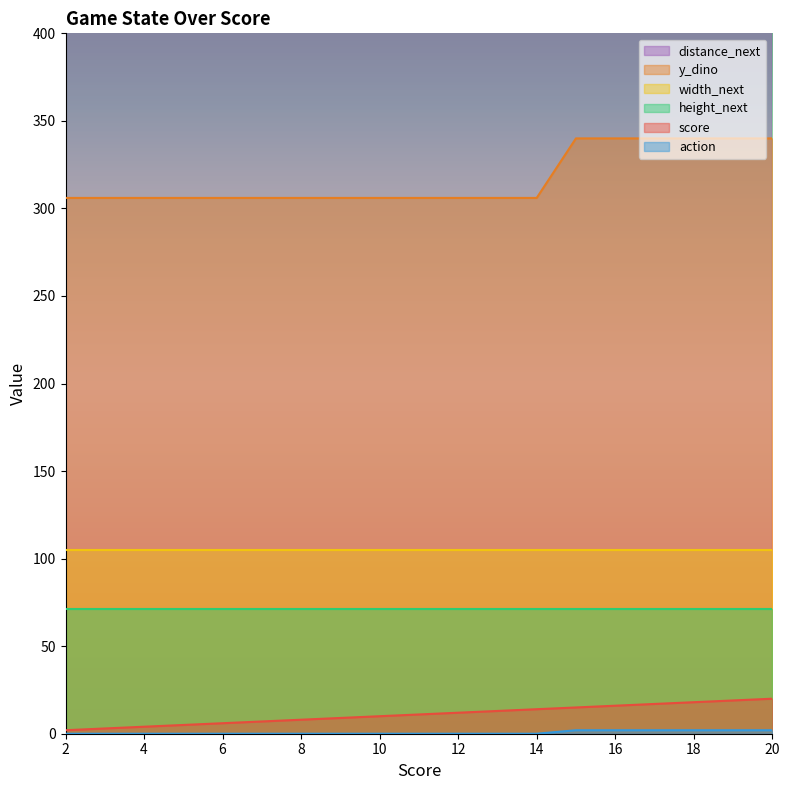

True or false: score and y_dino cross at least once.

False